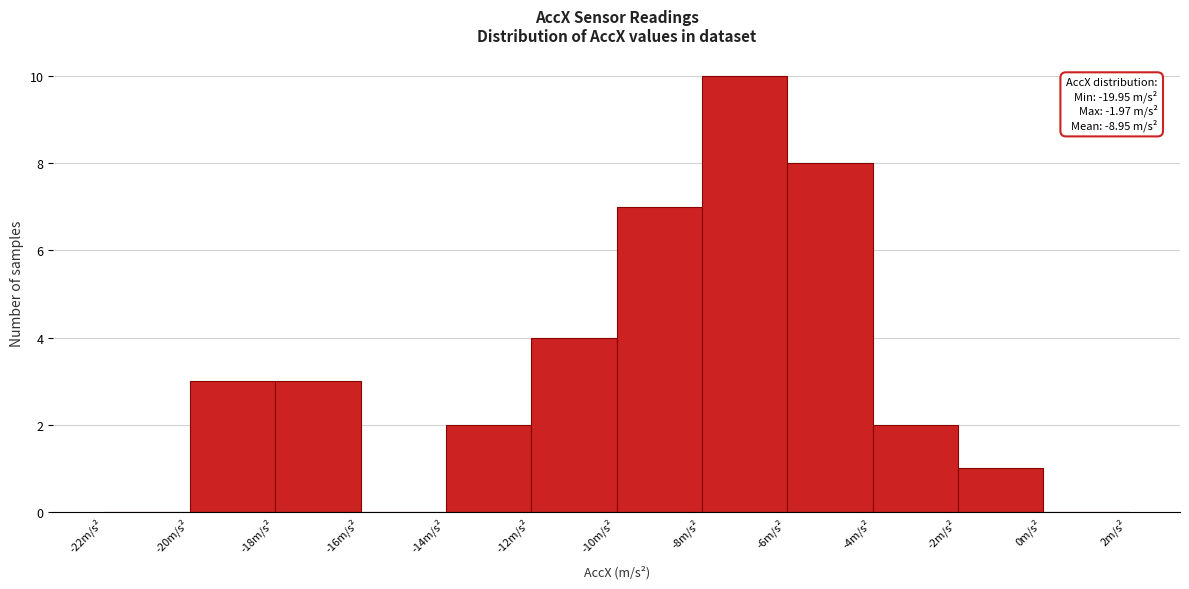

Which range on the x-axis has the tallest bar?

-8 to -6